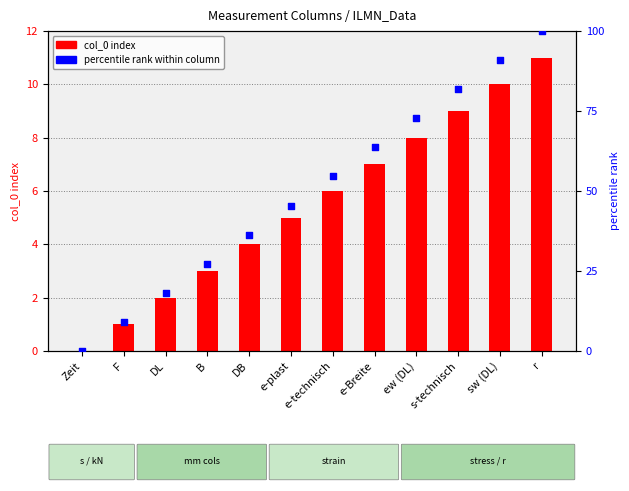

At how many categories does at least one series exceed 68?

4